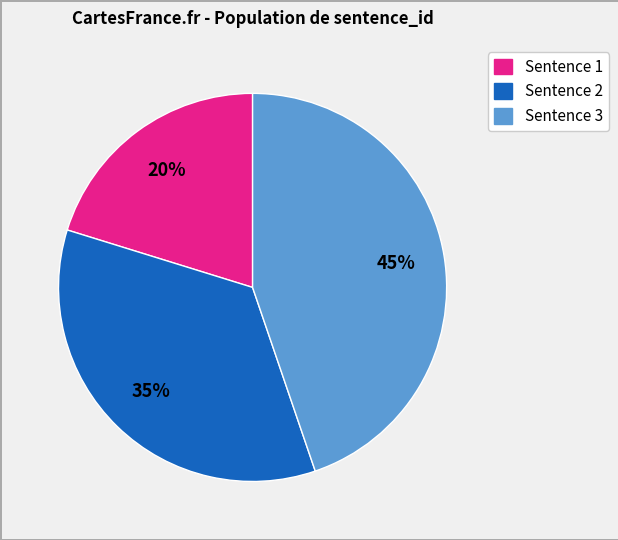

To the nearest percent, what is the difference between the largest and smallest slice percentages?

25%